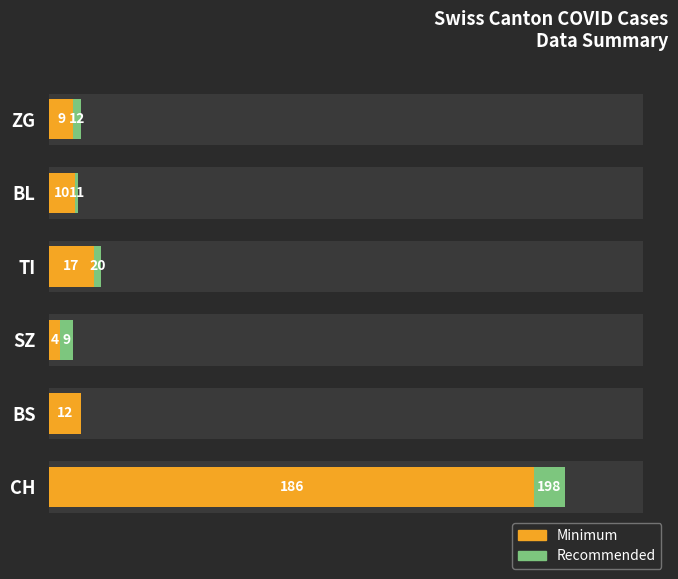

What is the difference between the maximum and minimum values in the Minimum series?

182